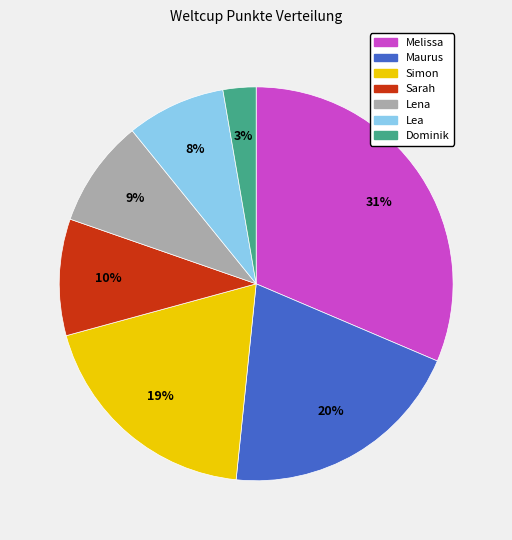

Does Melissa account for over 50% of the chart?

No